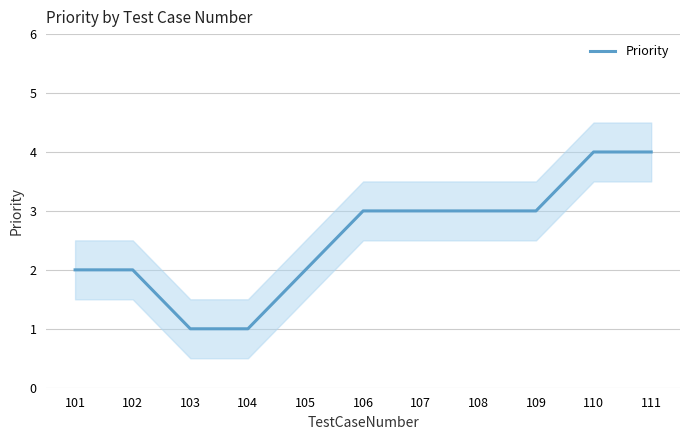

What is the sum of all values?

28